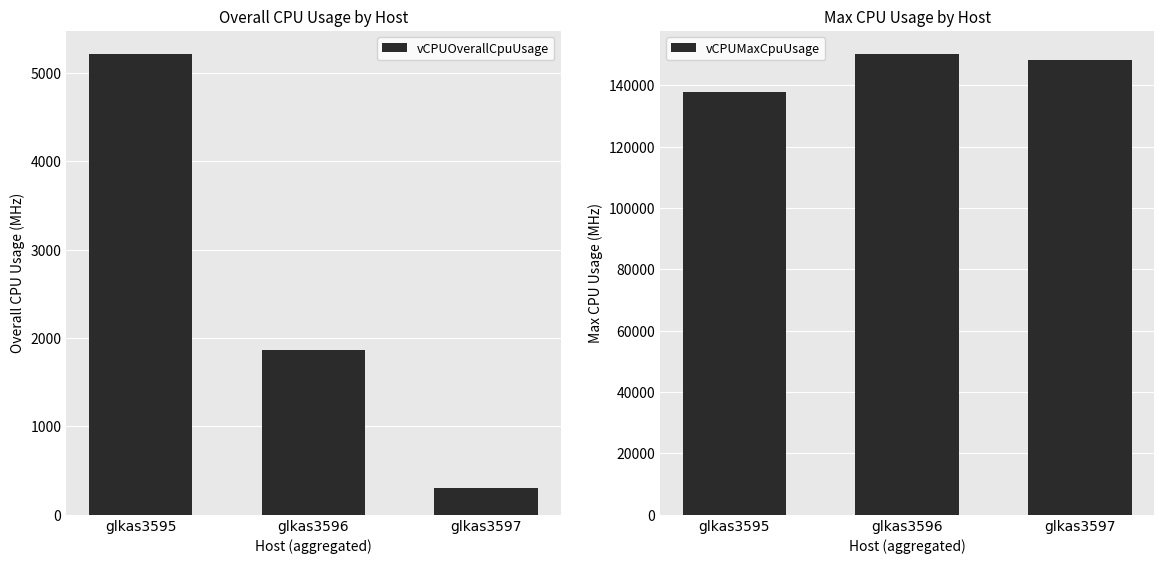

True or false: vCPUMaxCpuUsage has a value of 68509 at glkas3596.

False